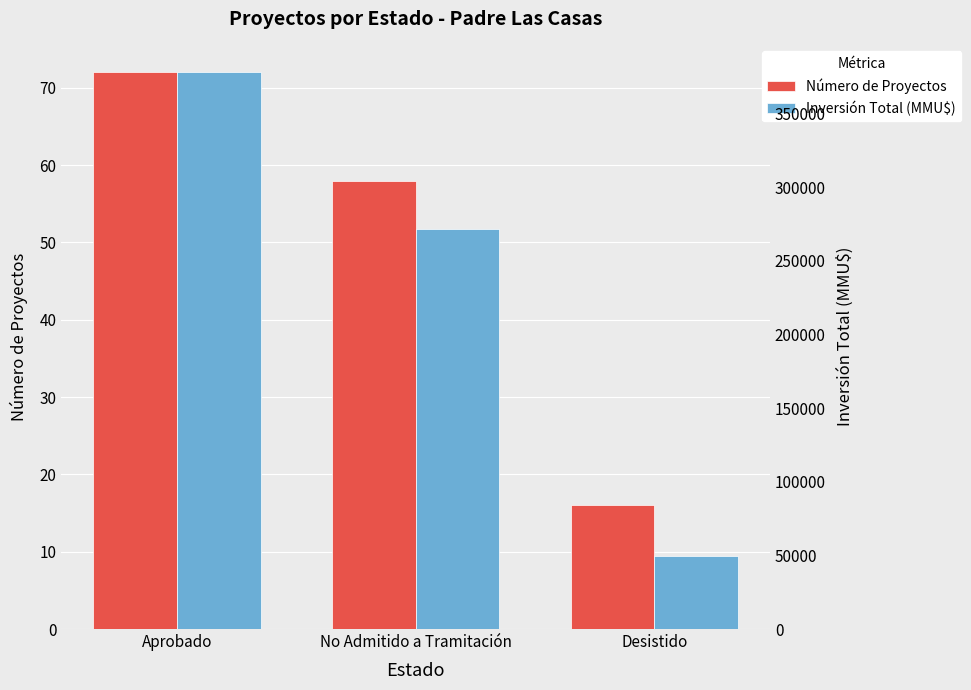

How many bars are there in each group?

2